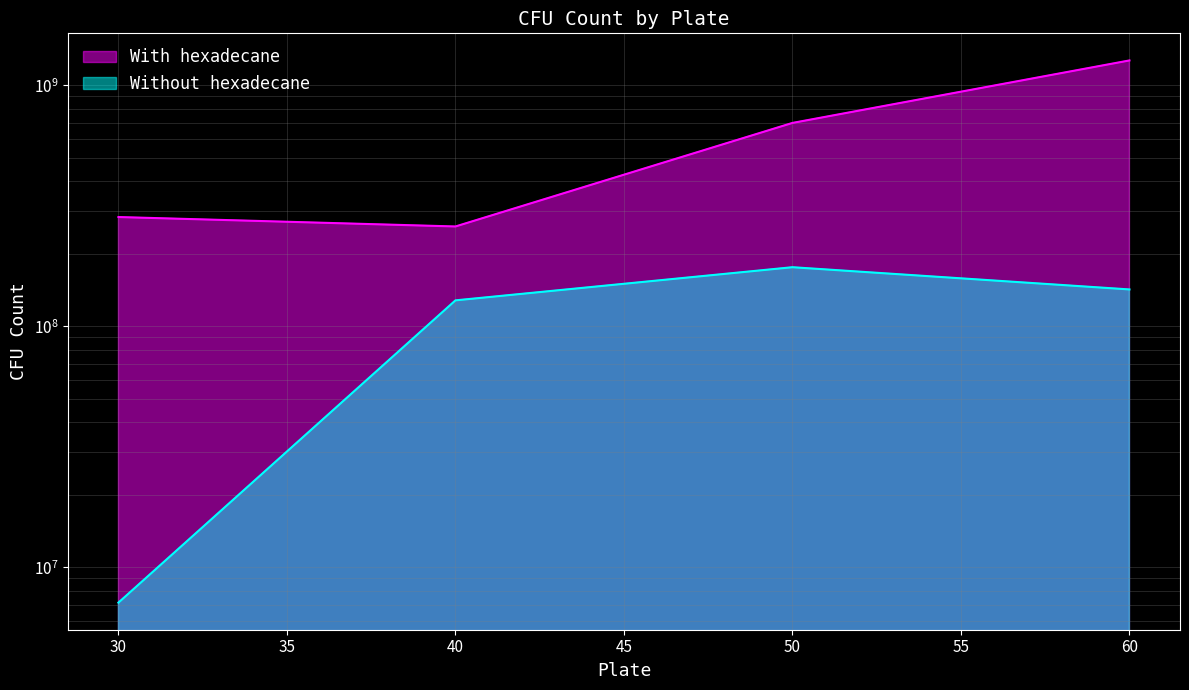

Rank the series by their average value, from highest to lowest.

With hexadecane, Without hexadecane